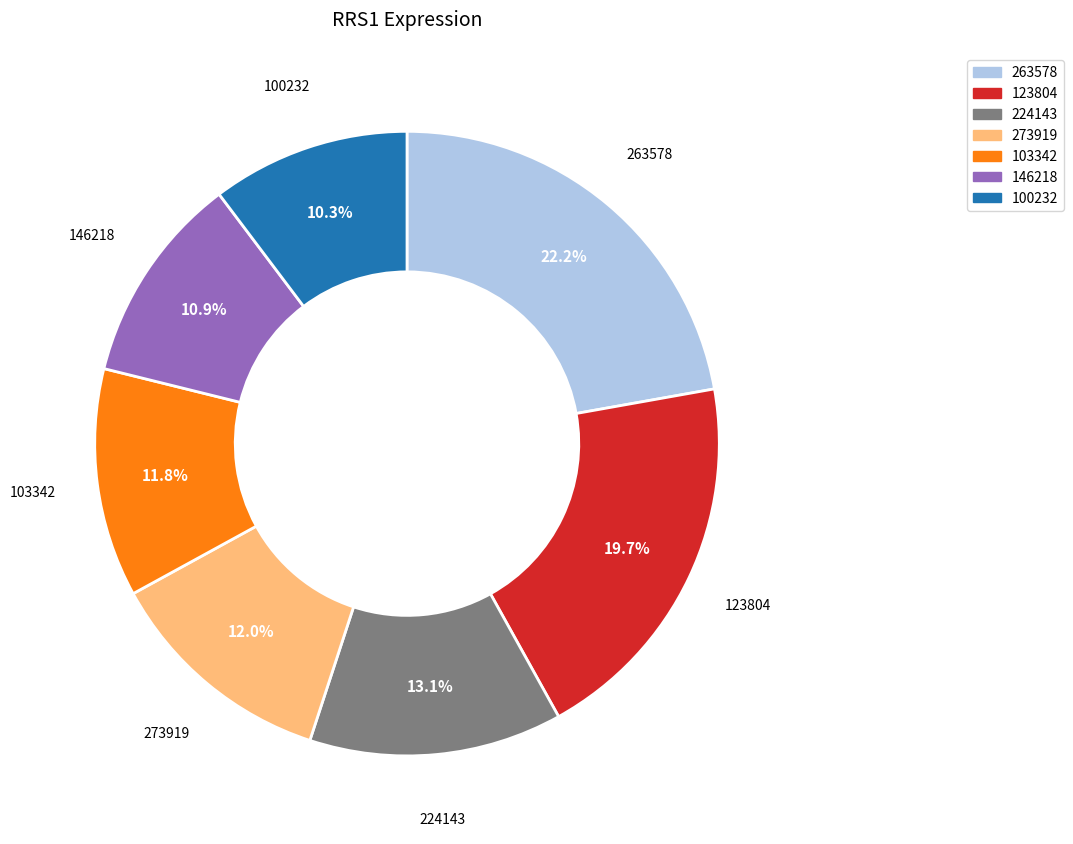

Is there a majority slice in this chart?

No